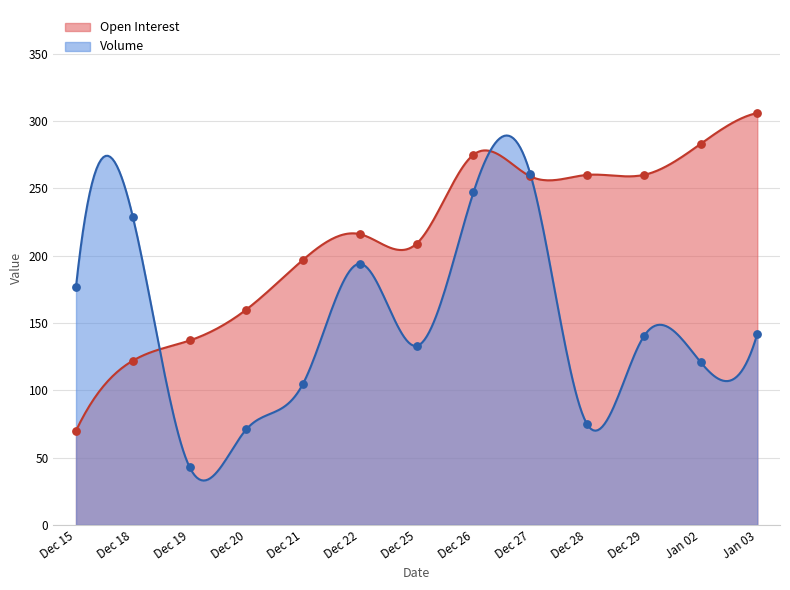

What is the maximum value for Volume?

289.3